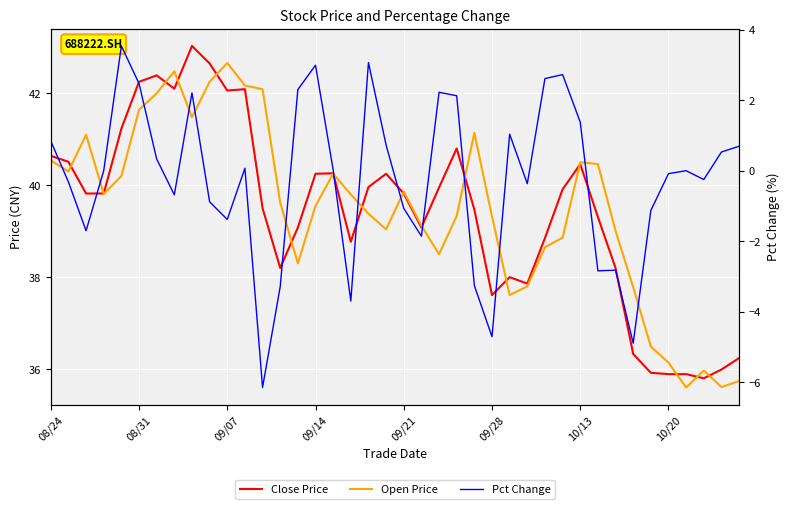

How many lines are shown in the chart?

3